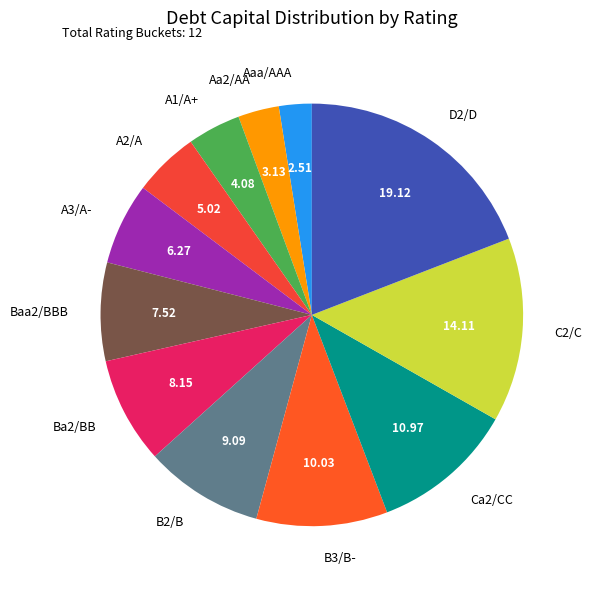

How many slices are in this pie chart?

12